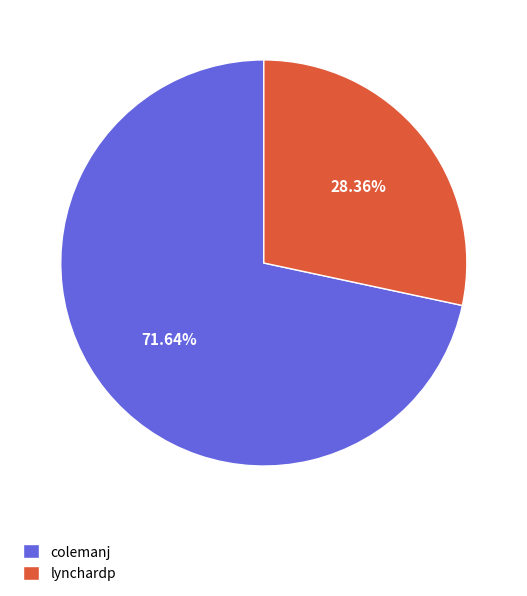

To the nearest percent, what is the difference between the largest and smallest slice percentages?

43%